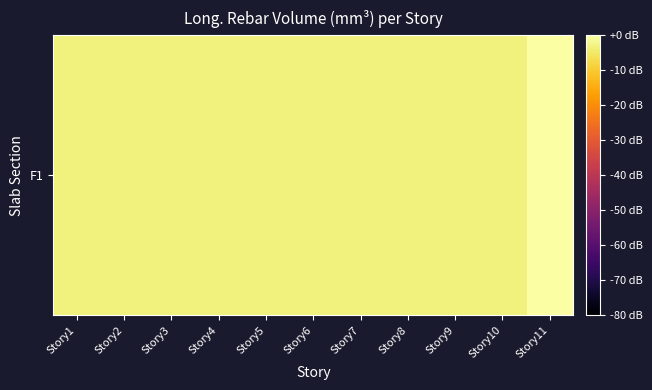

List the labels in order of value, largest first.

Story11, Story10, Story9, Story8, Story7, Story4, Story5, Story2, Story6, Story3, Story1